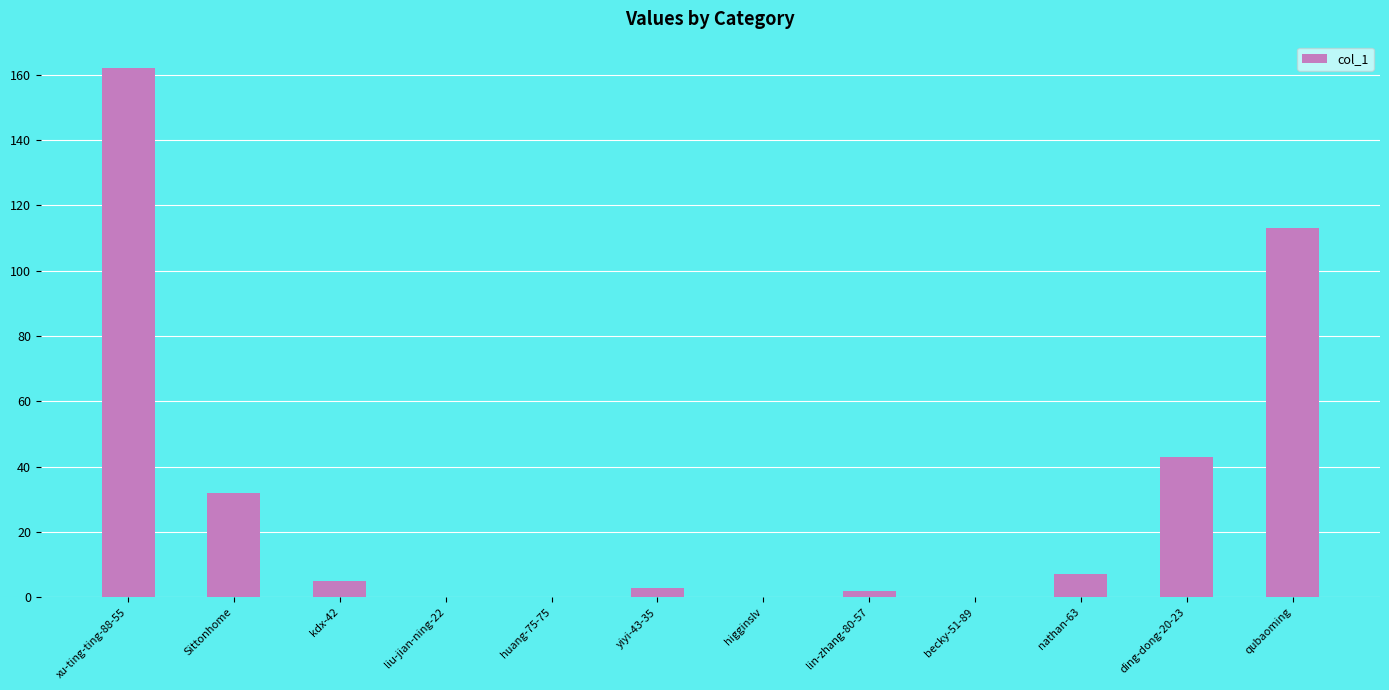

What is the sum of the values at Sittonhome and yiyi-43-35?

35